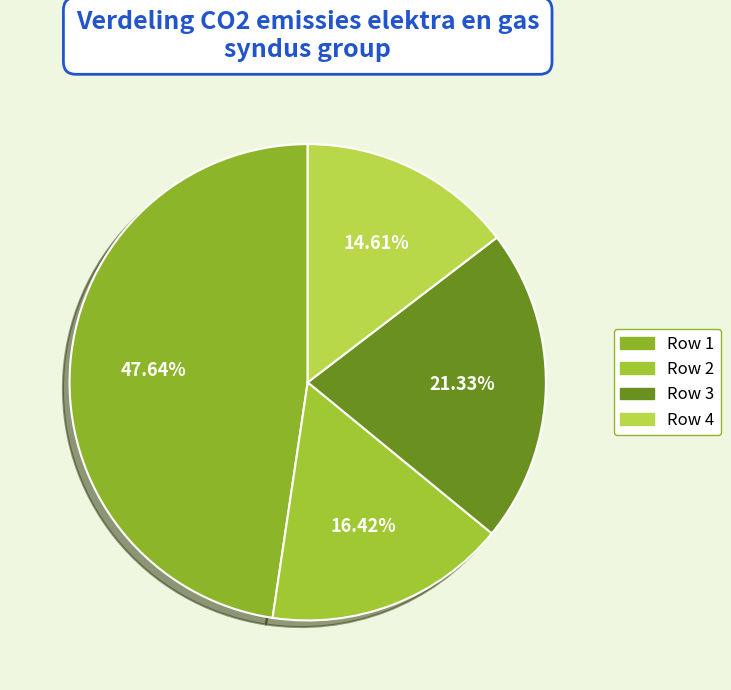

What is the ratio of the value at Row 2 to the value at Row 3?

0.8